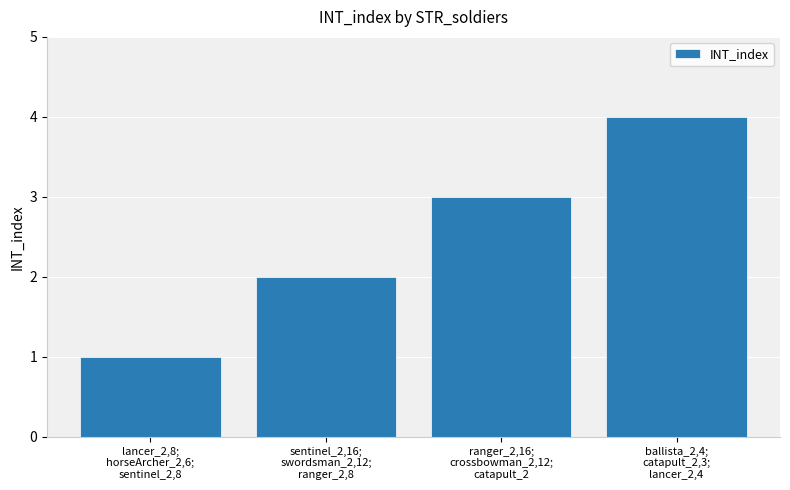

What is the sum of all values?

10